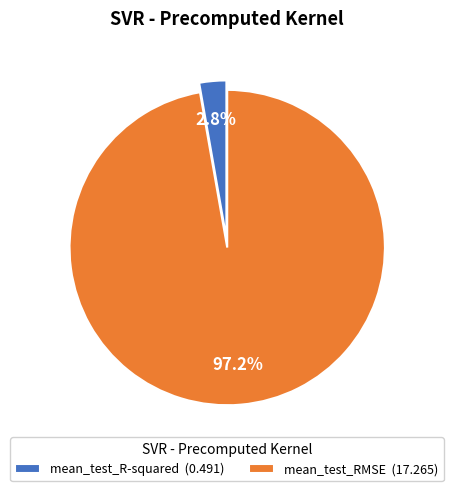

How many segments does this pie chart have?

2